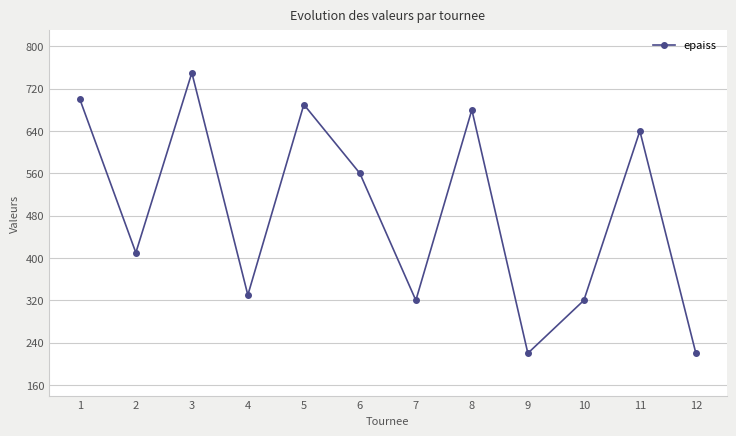

True or false: there are more than 1 points higher than both neighbors.

True